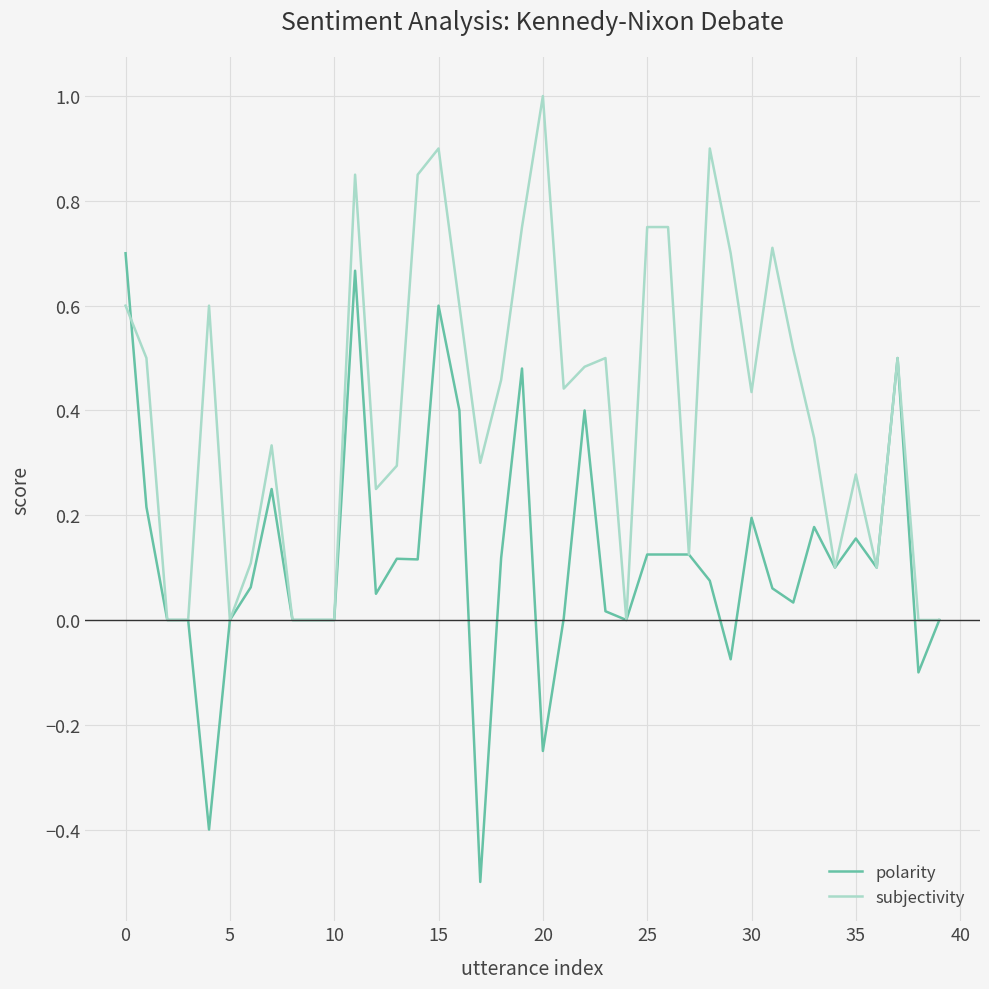

What is the smallest value displayed?

-0.5